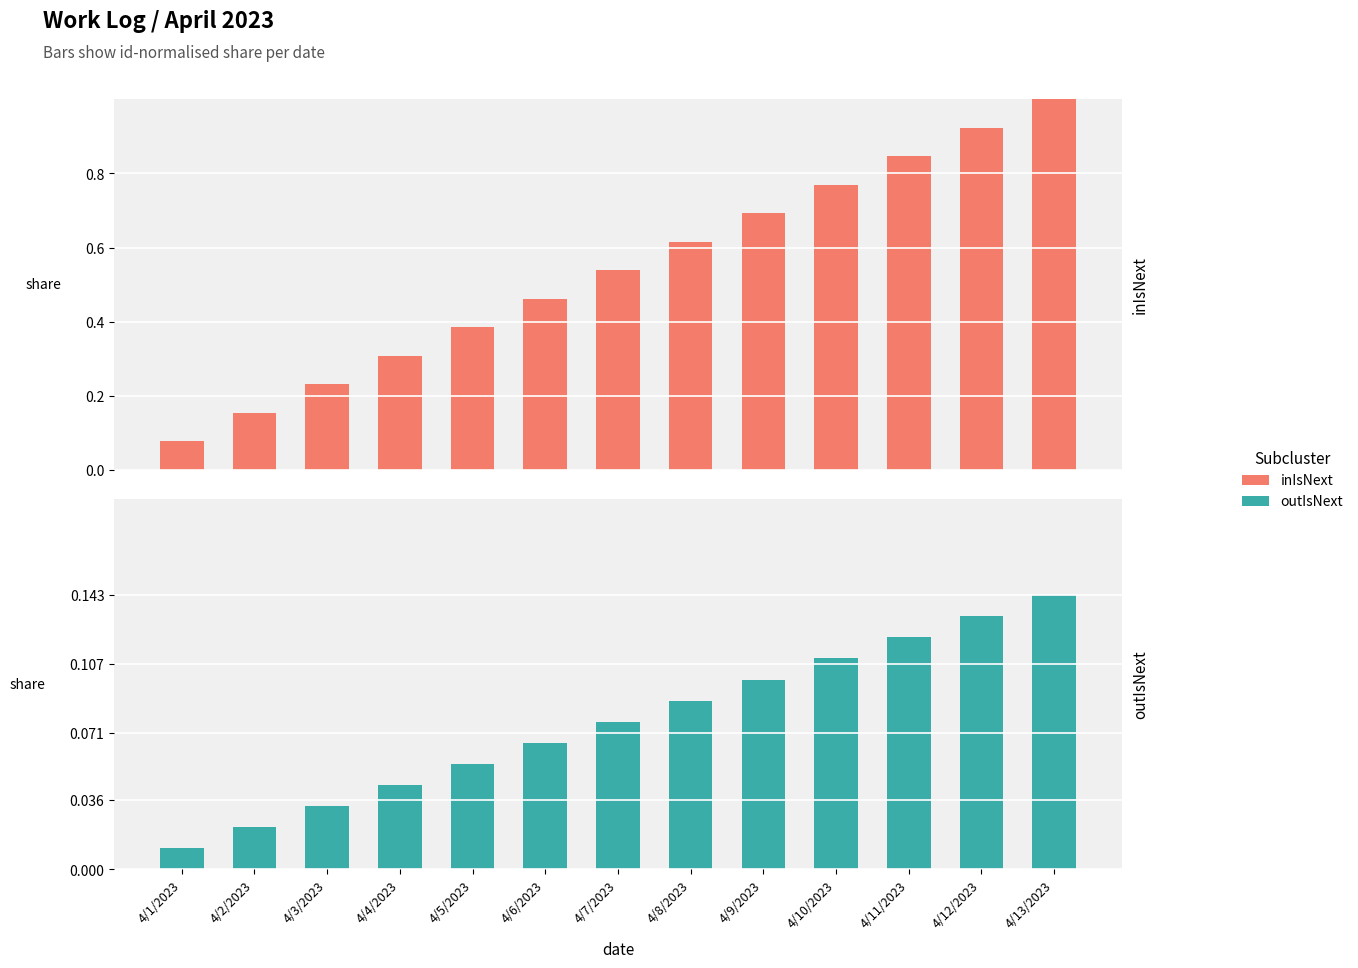

What is the difference between the maximum and second lowest values in the inIsNext series?

0.8